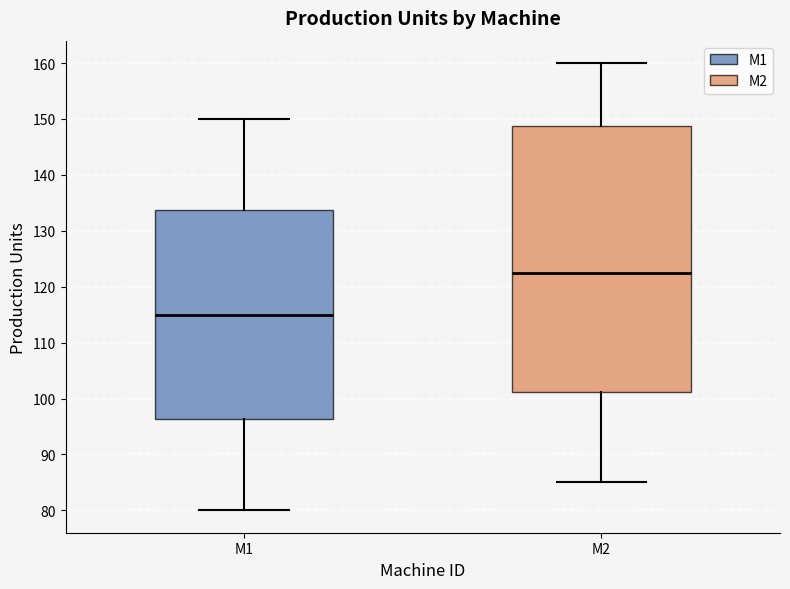

Where is the upper edge of the box for M2 on the y-axis? The values are not printed on the chart, so give them approximately, as read against the axis.

149